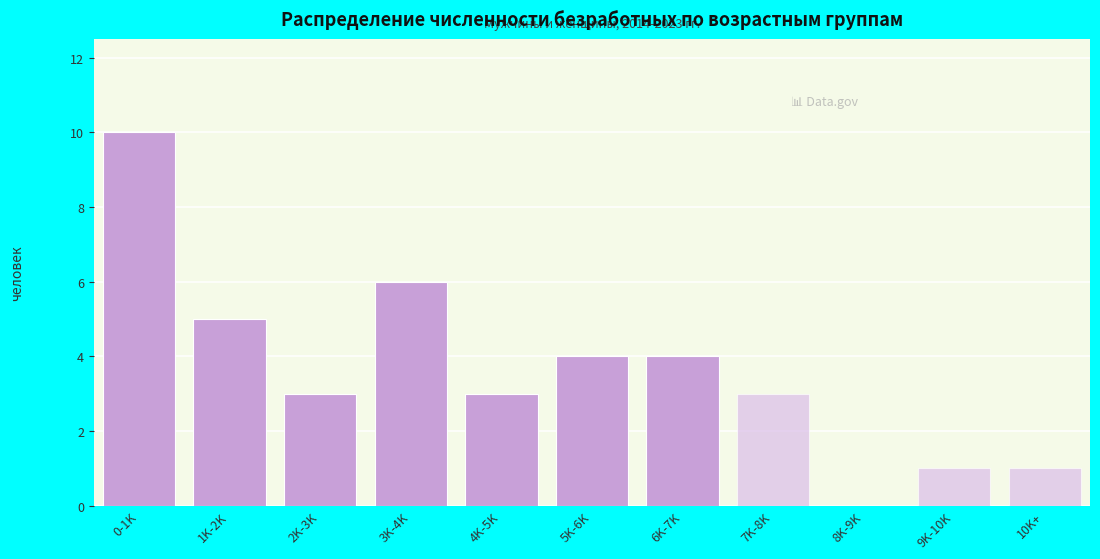

Reading right to left, extract all data points from this chart.

10K+=1	9K-10K=1	8K-9K=0	7K-8K=3	6K-7K=4	5K-6K=4	4K-5K=3	3K-4K=6	2K-3K=3	1K-2K=5	0-1K=10